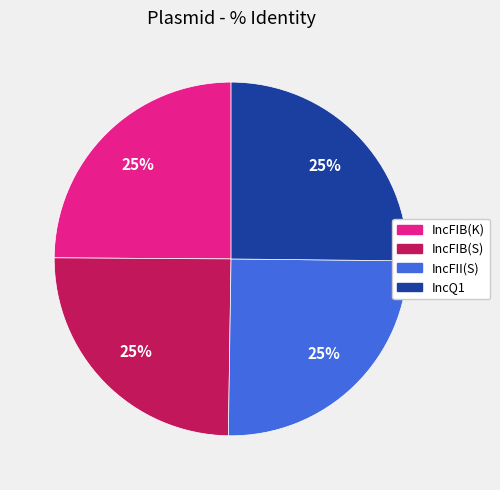

Does any single category account for the majority?

No